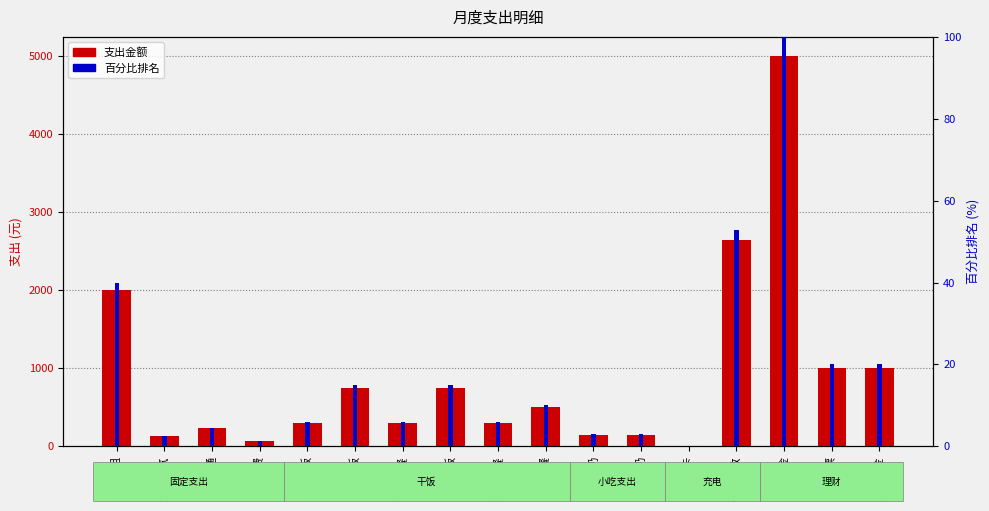

What is the label of the 8th bar from the left?

晚饭